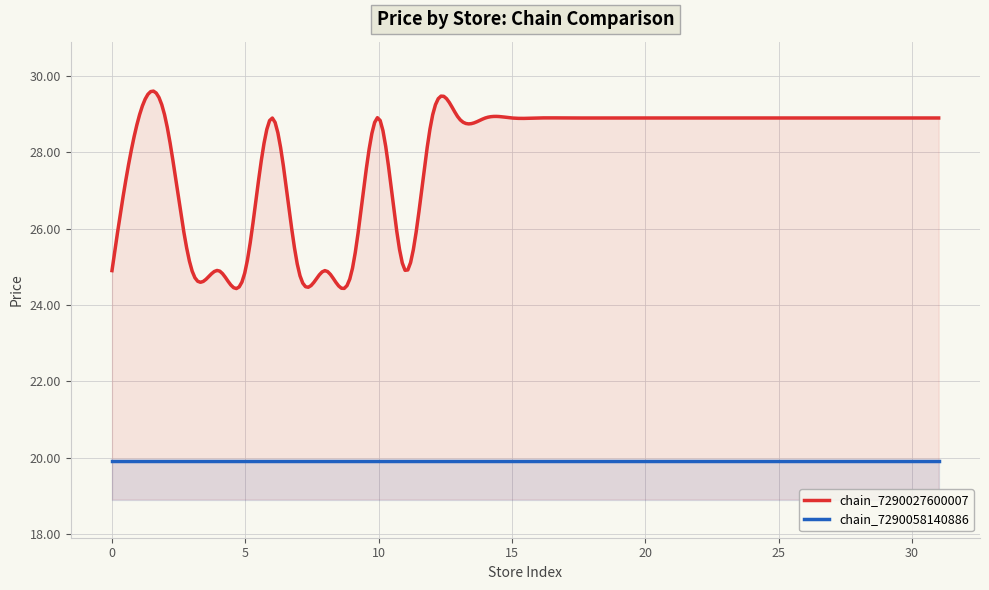

Reading right to left, transcribe all the data shown in this chart.

chain_7290027600007: 28.9	28.9	28.9	28.9	28.9	28.9	28.9	28.9	28.9	28.9	28.9	28.9	28.9	28.9	28.9	28.9	28.9	28.9	28.9	28.9	24.9	28.9	24.9	24.9	24.9	28.9	24.9	24.9	24.9	28.9	28.9	24.9
chain_7290058140886: 19.9	19.9	19.9	19.9	19.9	19.9	19.9	19.9	19.9	19.9	19.9	19.9	19.9	19.9	19.9	19.9	19.9	19.9	19.9	19.9	19.9	19.9	19.9	19.9	19.9	19.9	19.9	19.9	19.9	19.9	19.9	19.9